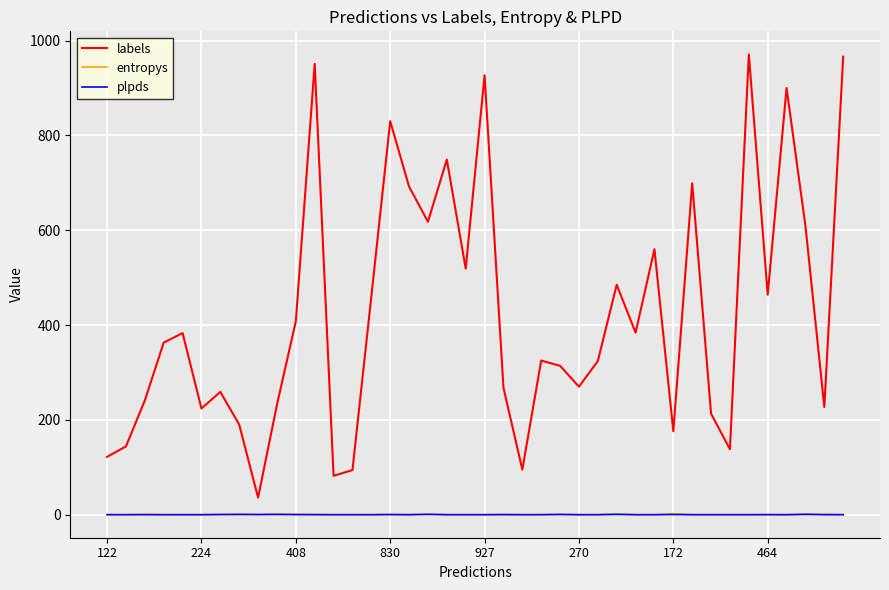

What is the difference between the second highest and minimum values in the entropys series?

1.5